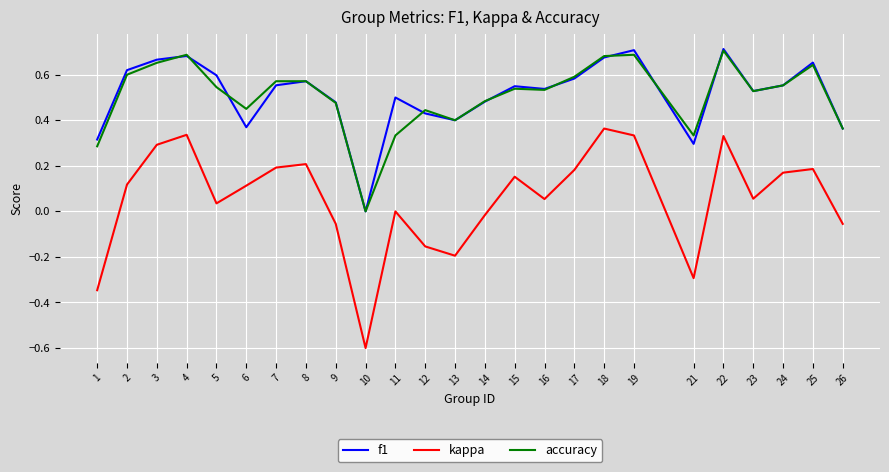

Is the value of accuracy at 1 greater than the value of f1 at 11?

No